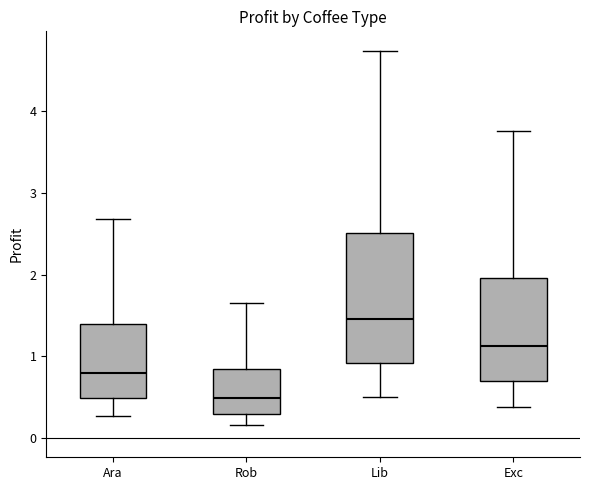

Where is the lower edge of the box for Rob on the y-axis? The values are not printed on the chart, so give them approximately, as read against the axis.

0.3